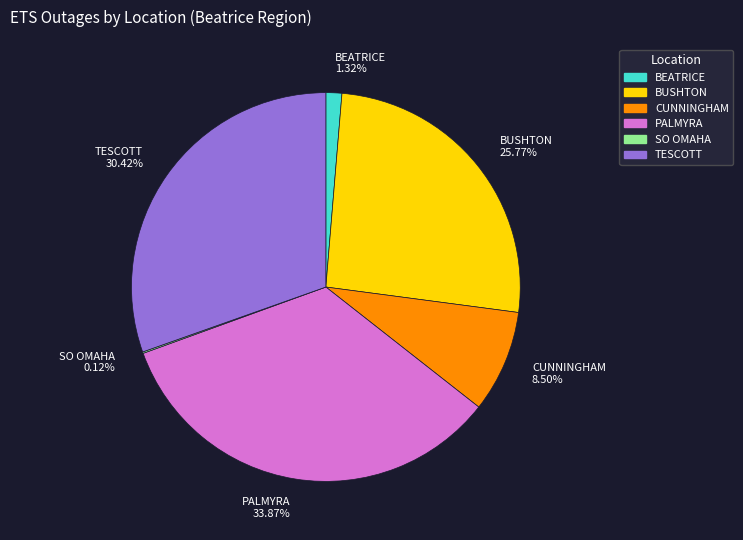

To the nearest percent, what is the average slice percentage?

17%